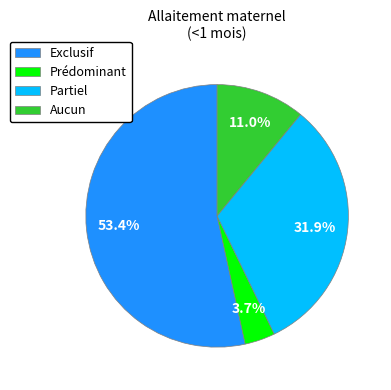

Which has a higher value, Prédominant or Aucun?

Aucun